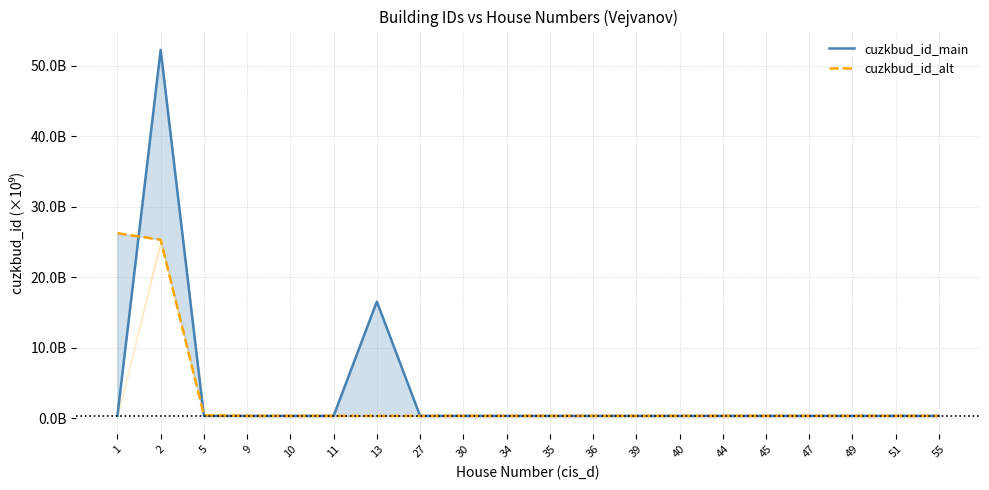

At which category does cuzkbud_id_alt reach its first local peak?

10